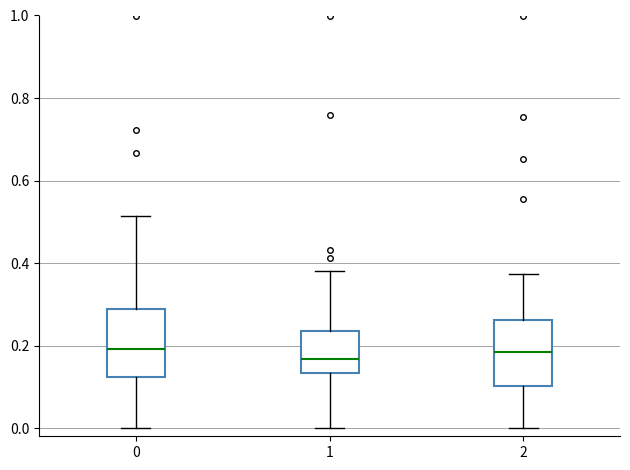

Where does the upper whisker of the box at x = 2 end on the y-axis? The values are not printed on the chart, so give them approximately, as read against the axis.

0.38